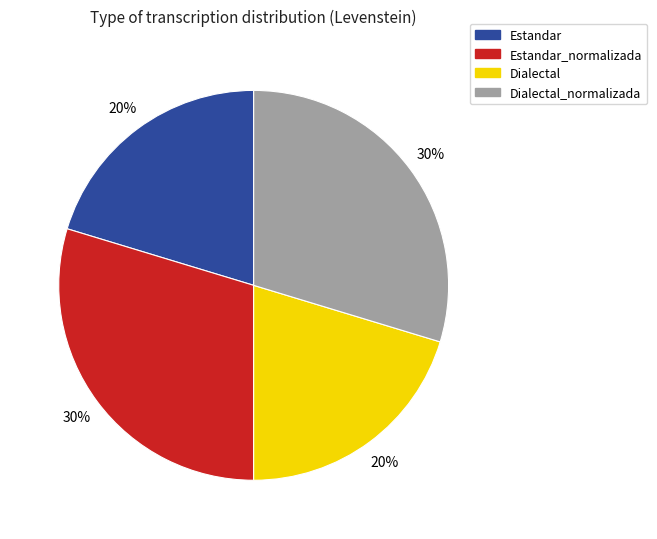

How many slices are in this pie chart?

4